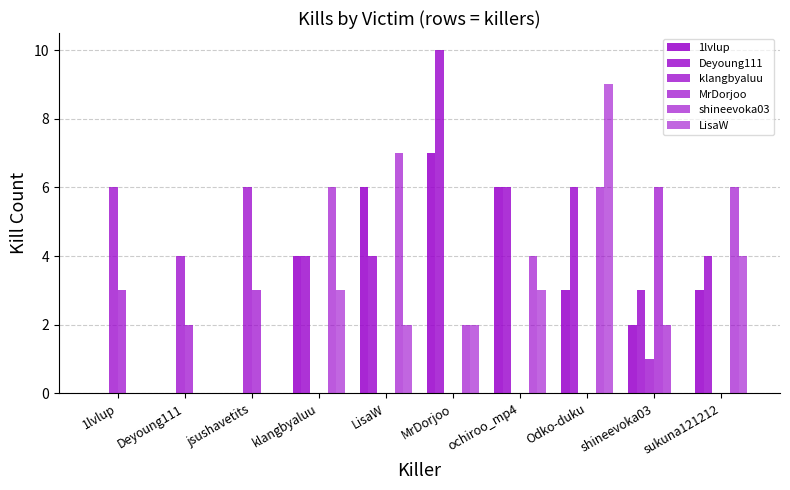

Are the bars horizontal?

No